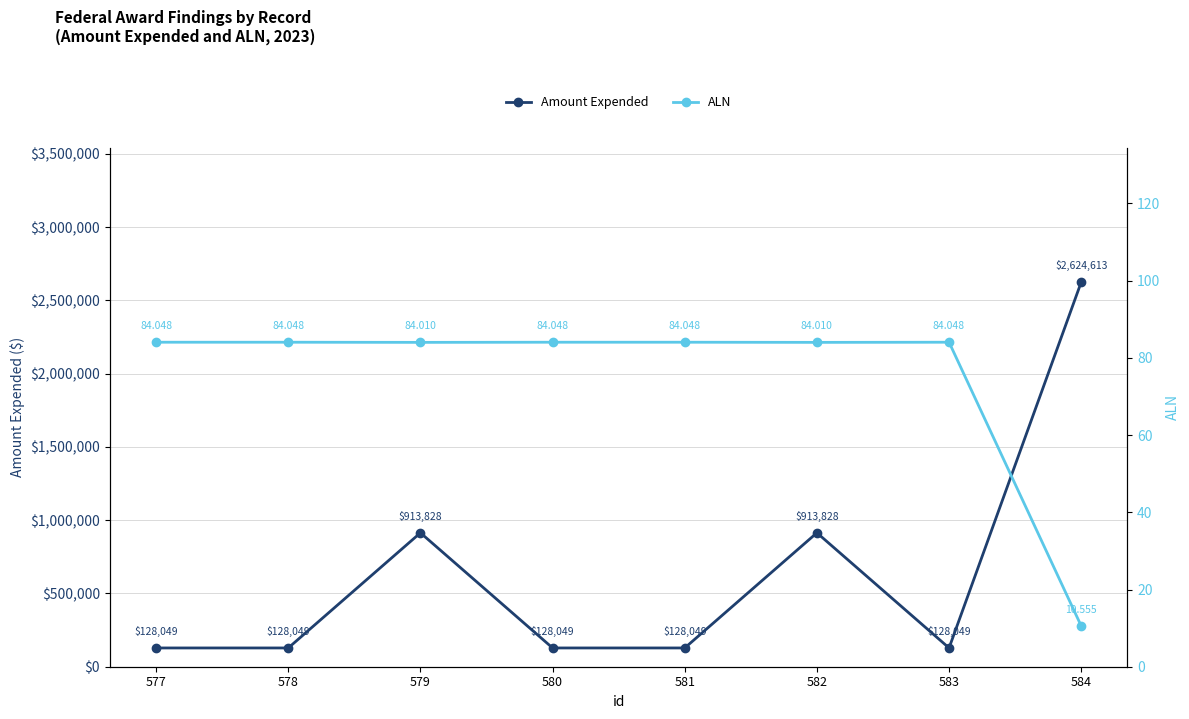

At which category is the sum across all series the highest?

584